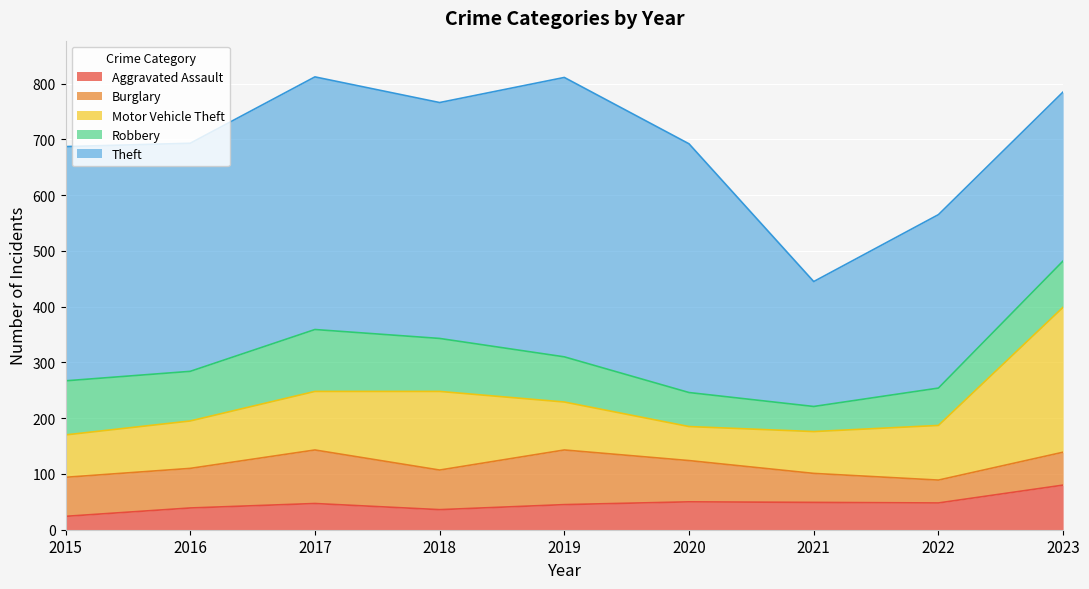

What is the difference between the highest and lowest values at 2016?

370